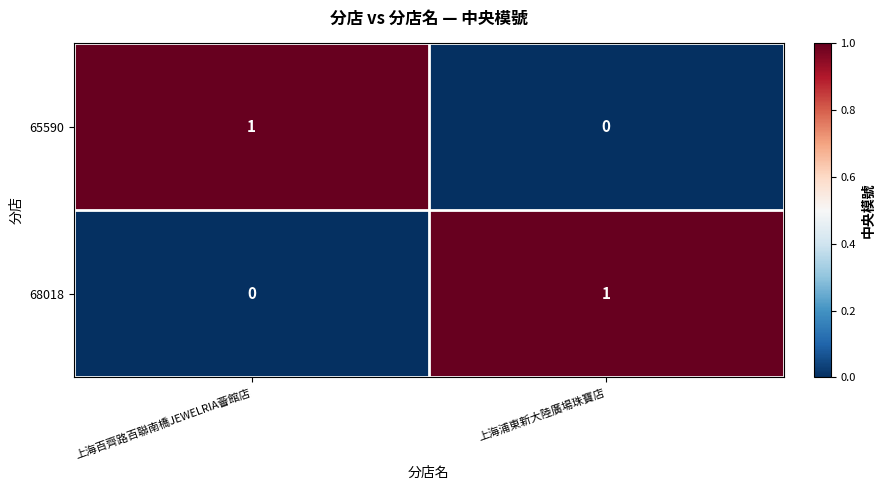

Reading left to right, what are all the values shown in this chart?

65590: 1	0
68018: 0	1